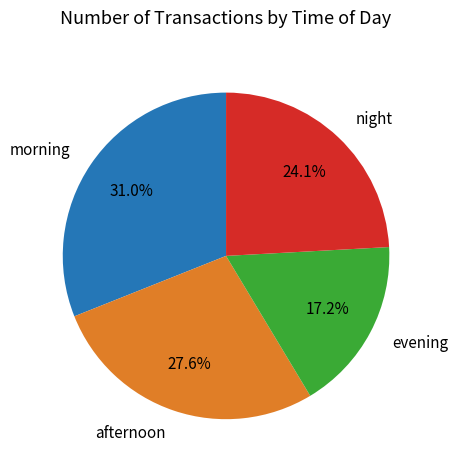

Is there a majority slice in this chart?

No